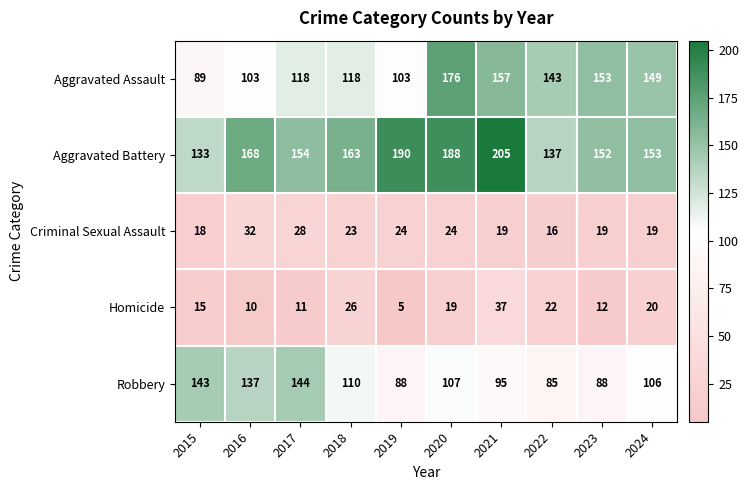

What is the smallest value displayed?

5